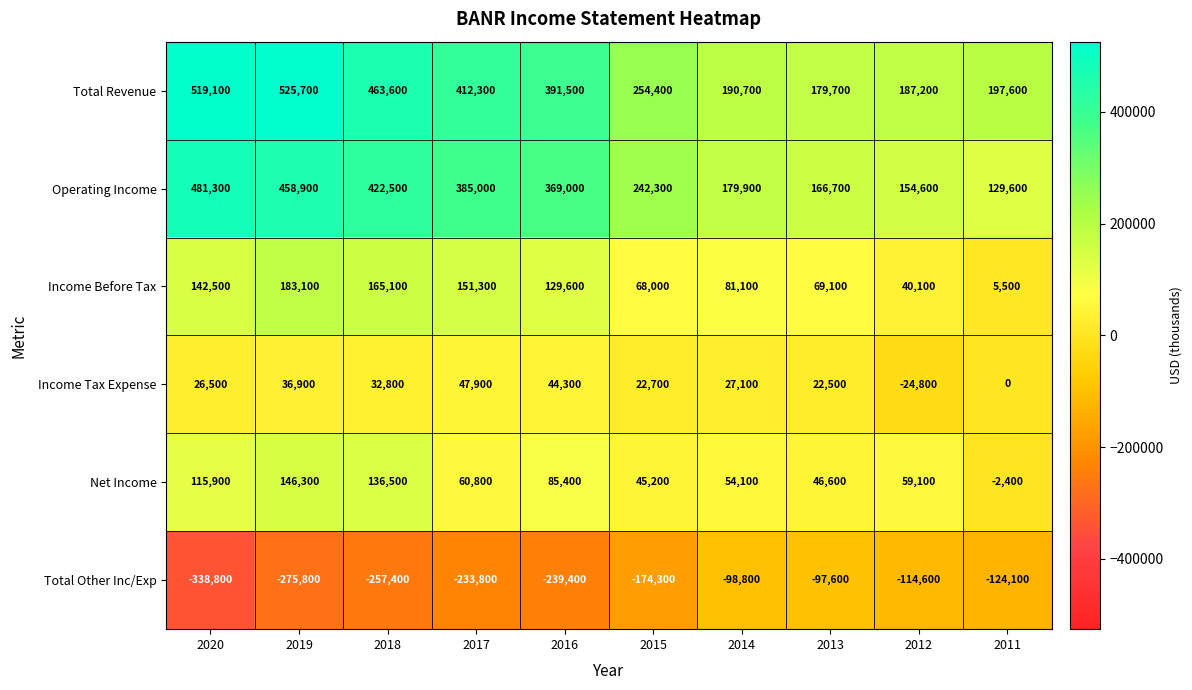

The Total Revenue series shows 463600 at 2018. True or false?

True